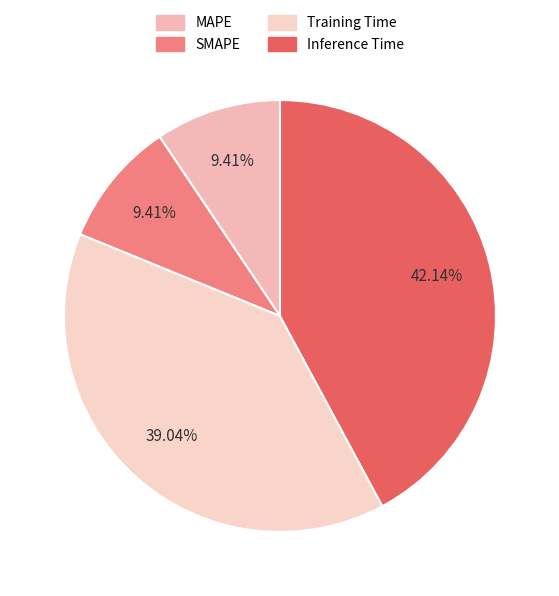

Which category has the biggest portion of the pie?

Inference Time